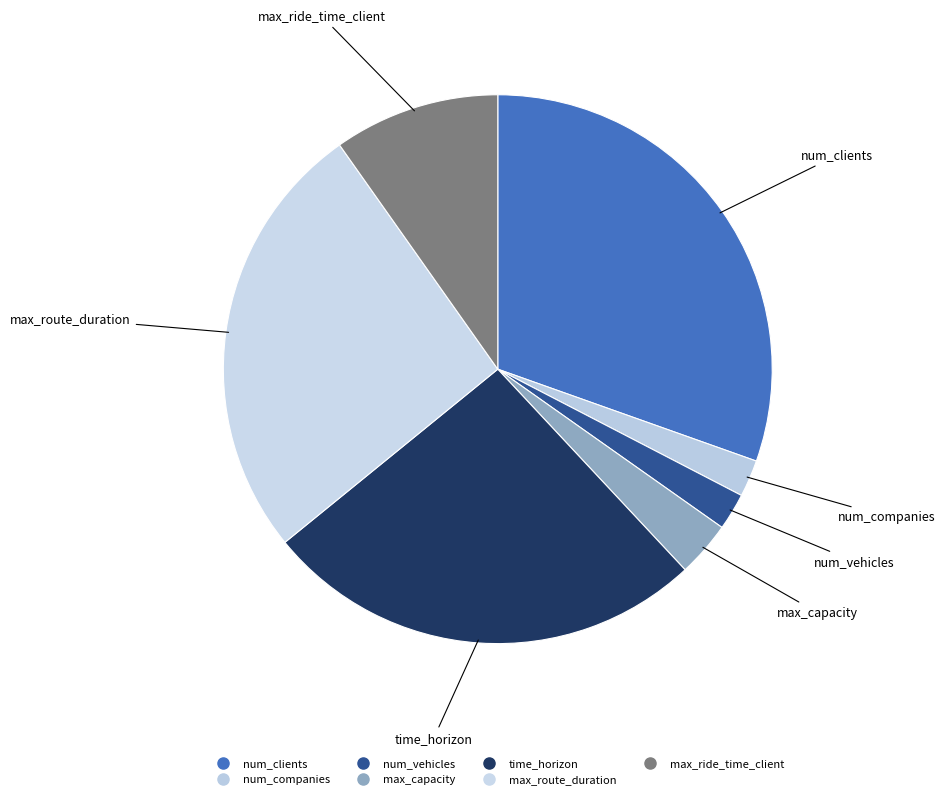

Count the number of slices in the pie.

7